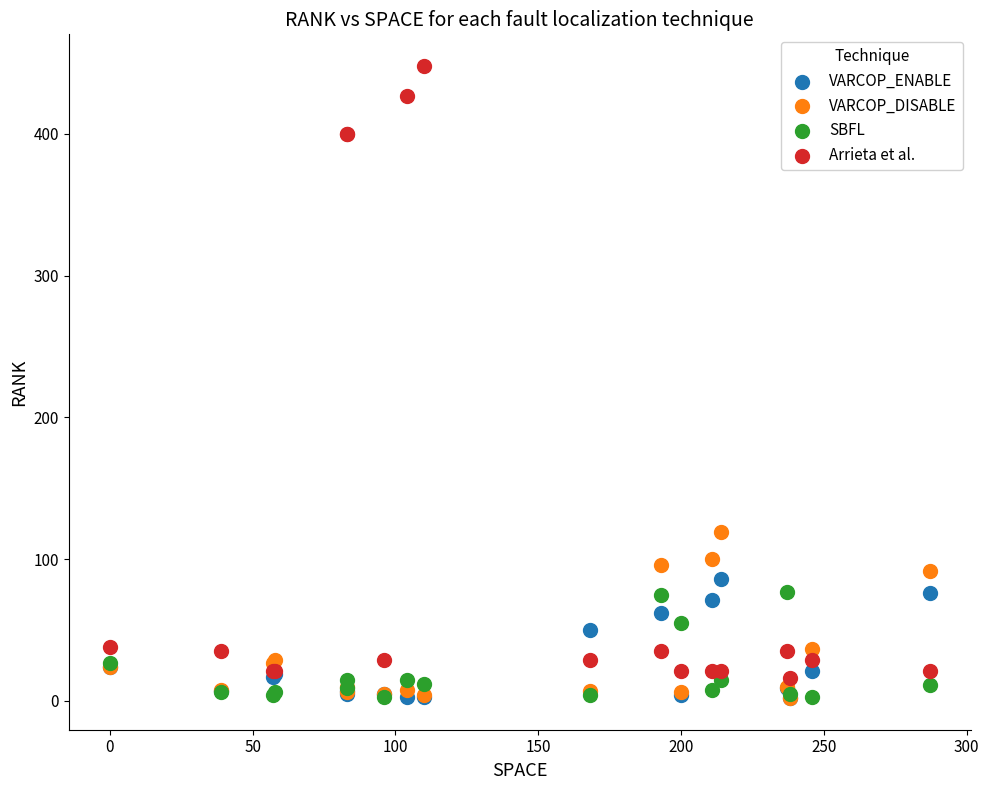

Which series contains the highest Y value?

Arrieta et al.